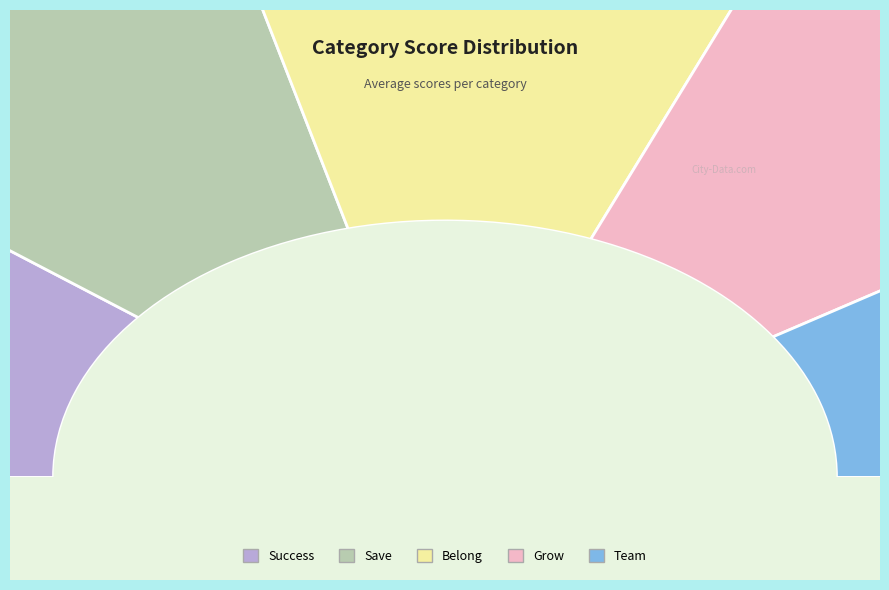

Does Erik represent more than half of the total?

No